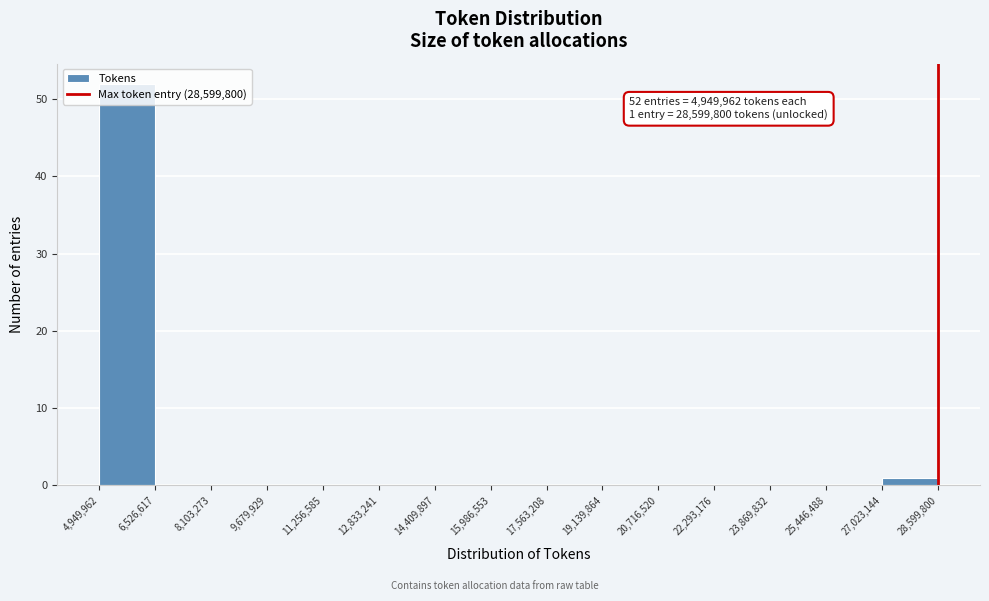

Over which range of the x-axis is the bar tallest?

4,949,962 to 6,526,617